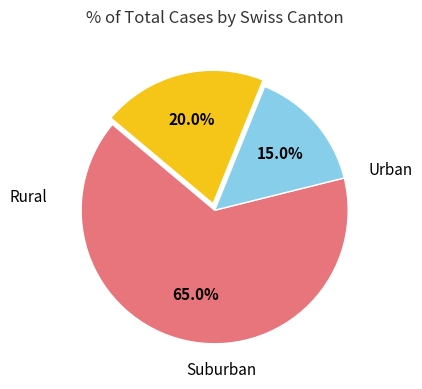

Is there a majority slice in this chart?

Yes